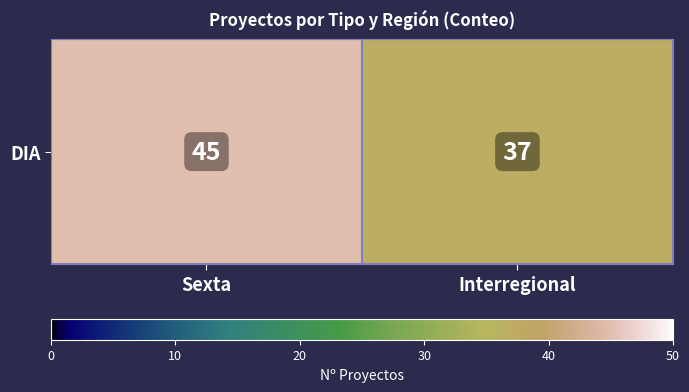

What is the change in value from Sexta to Interregional?

-8